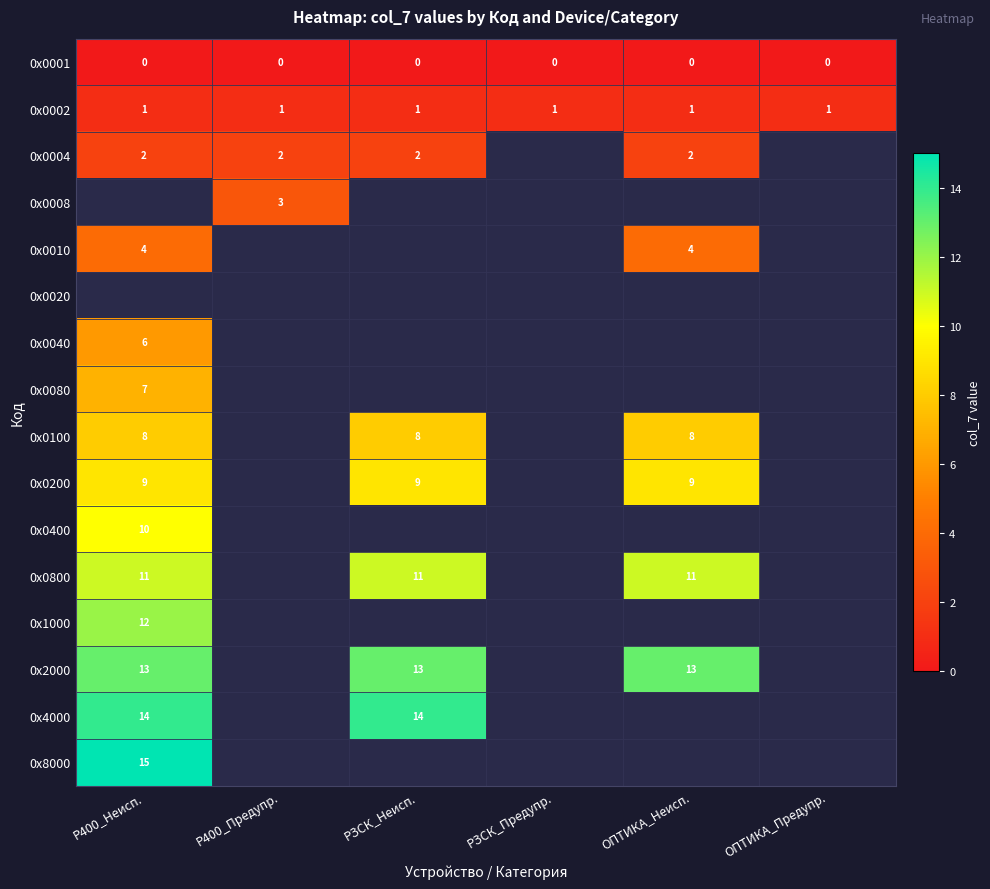

The value of 0х0800 at ОПТИКА_Неисп. is 11. True or false?

True